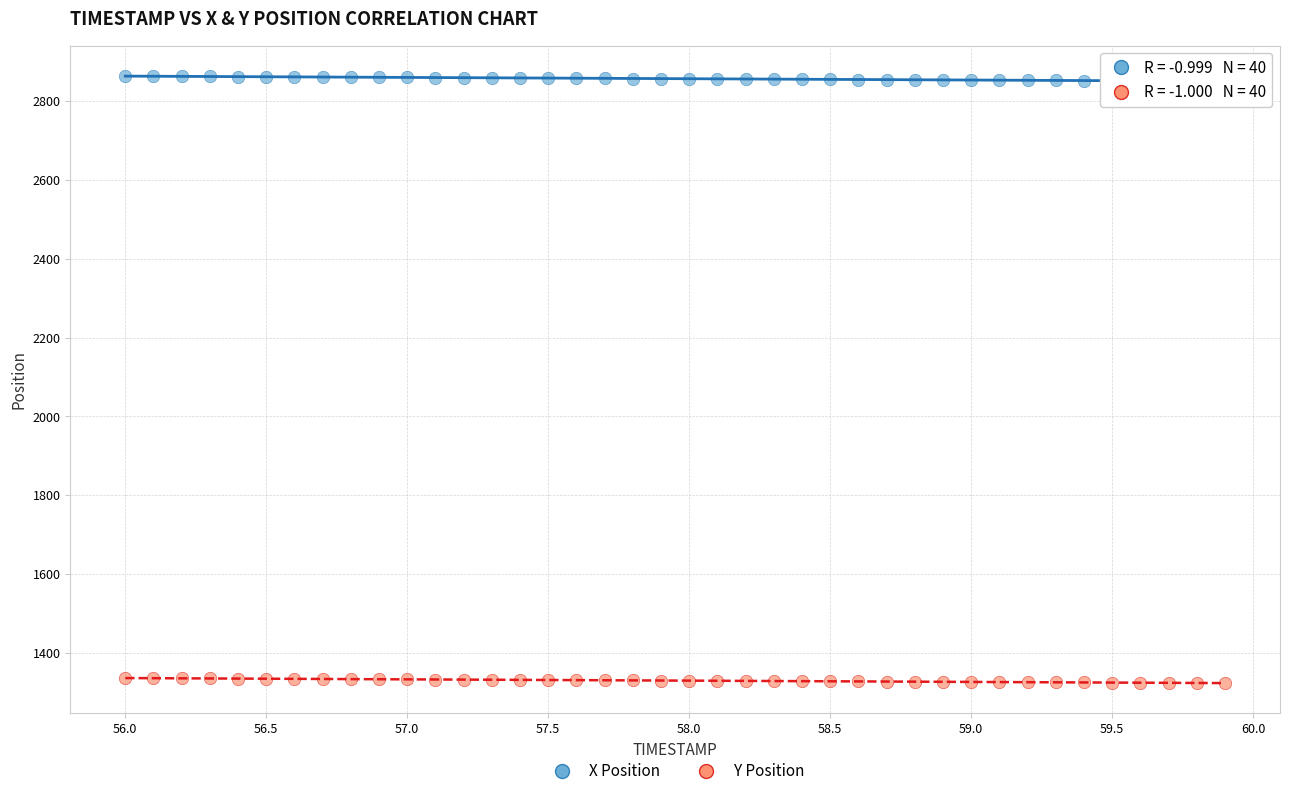

Across all data points, what is the range of Y values (max minus min)?

1540.1